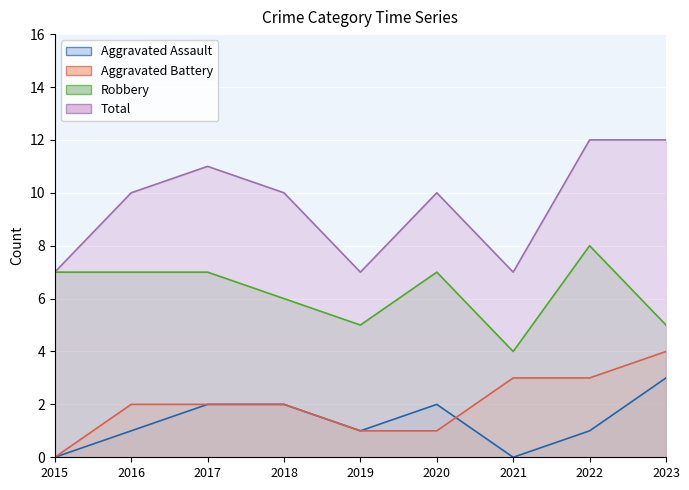

True or false: Aggravated Battery and Total cross at least once.

False